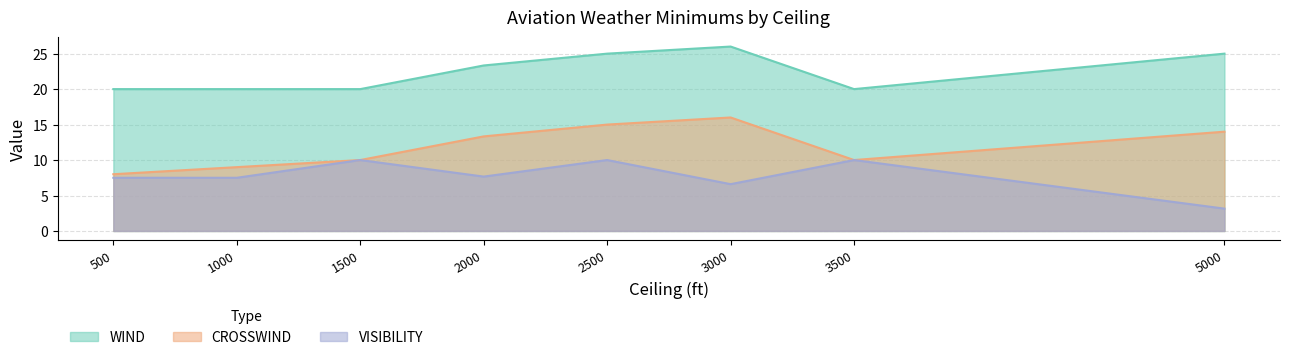

True or false: CROSSWIND and WIND cross at least once.

False